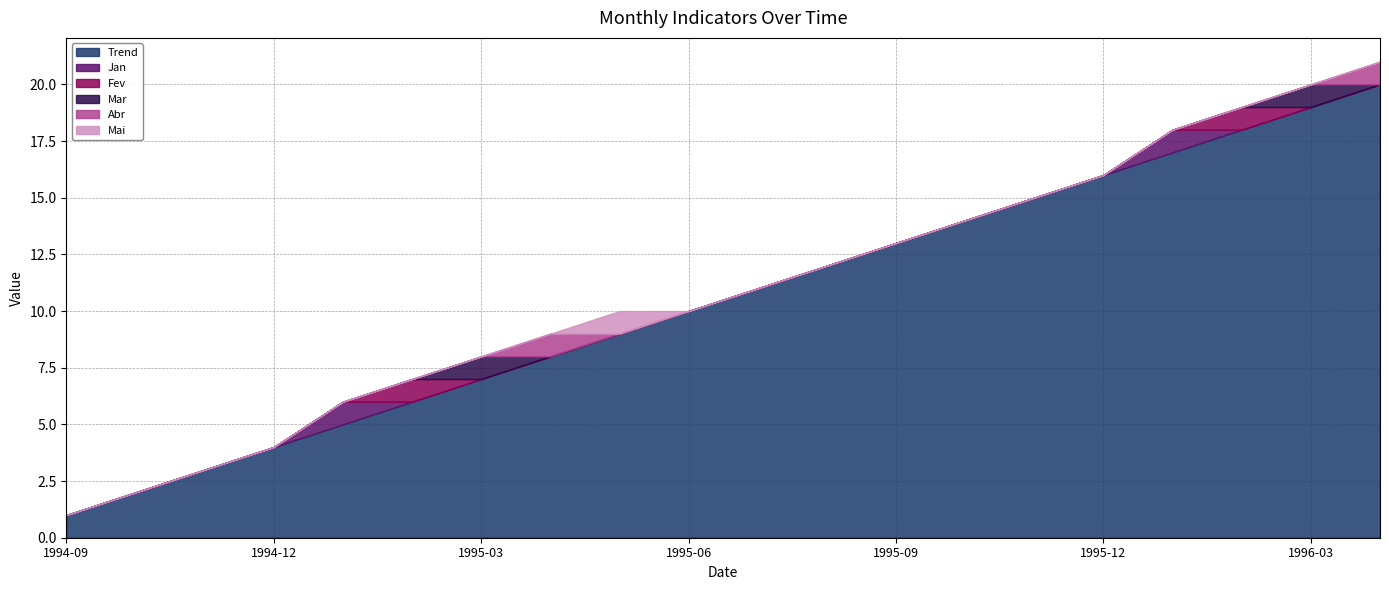

What is the maximum value for Mar?

1